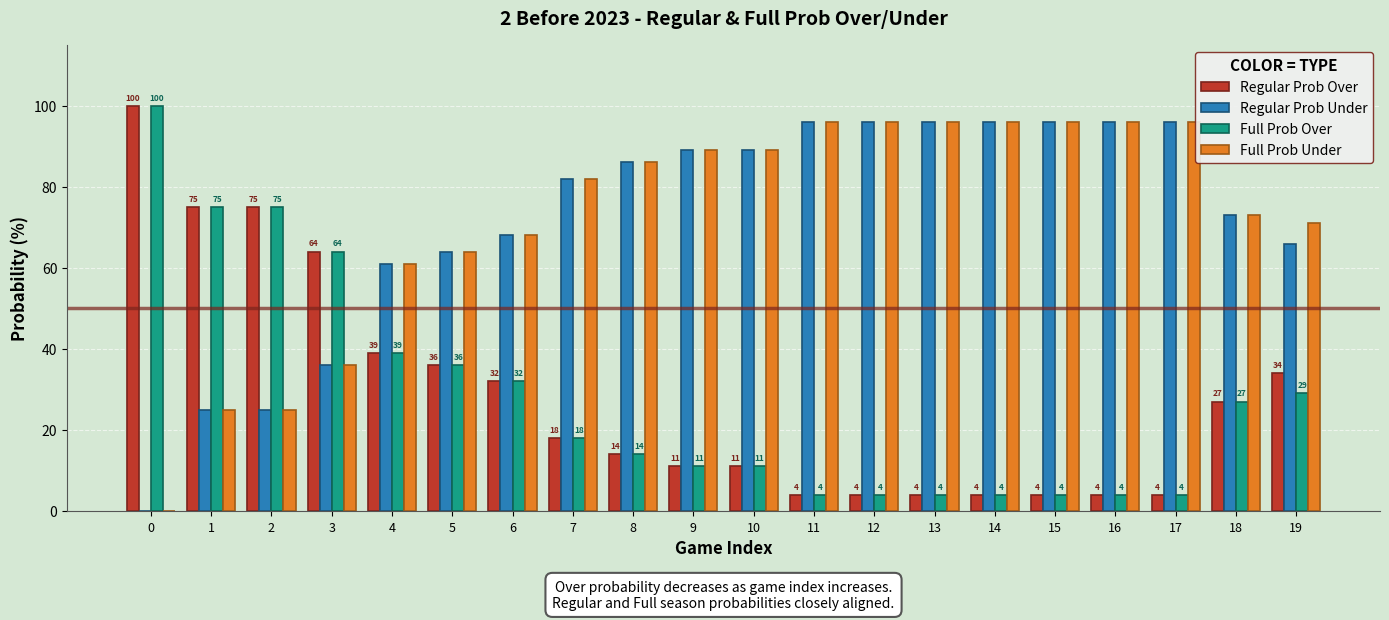

The value of Regular Prob Over at 13 is 4. True or false?

True